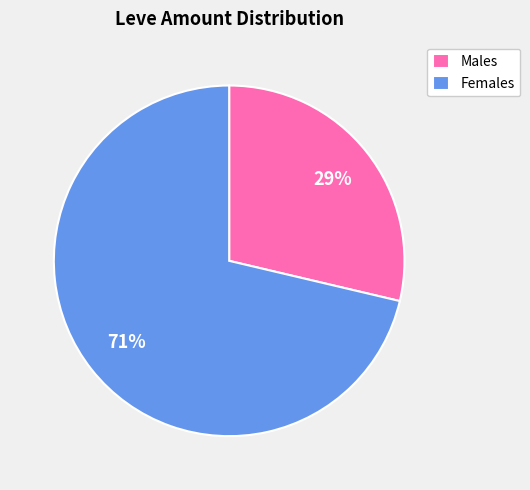

To the nearest percent, what is the combined percentage of Females and Males?

100%